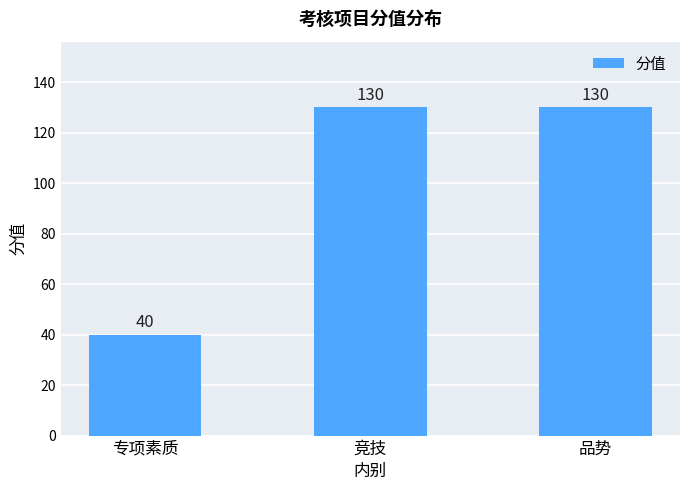

What is the greatest value displayed?

130